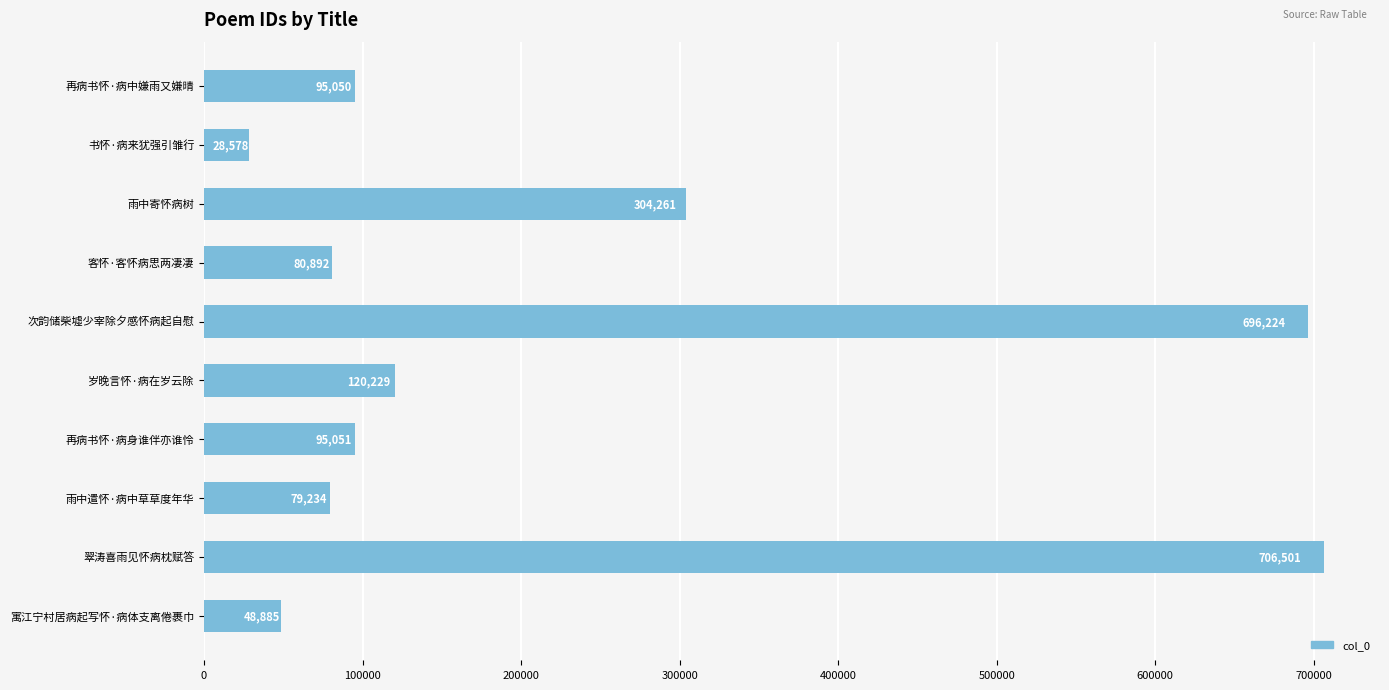

The chart shows a value of 120229 at 岁晚言怀·病在岁云除. True or false?

True